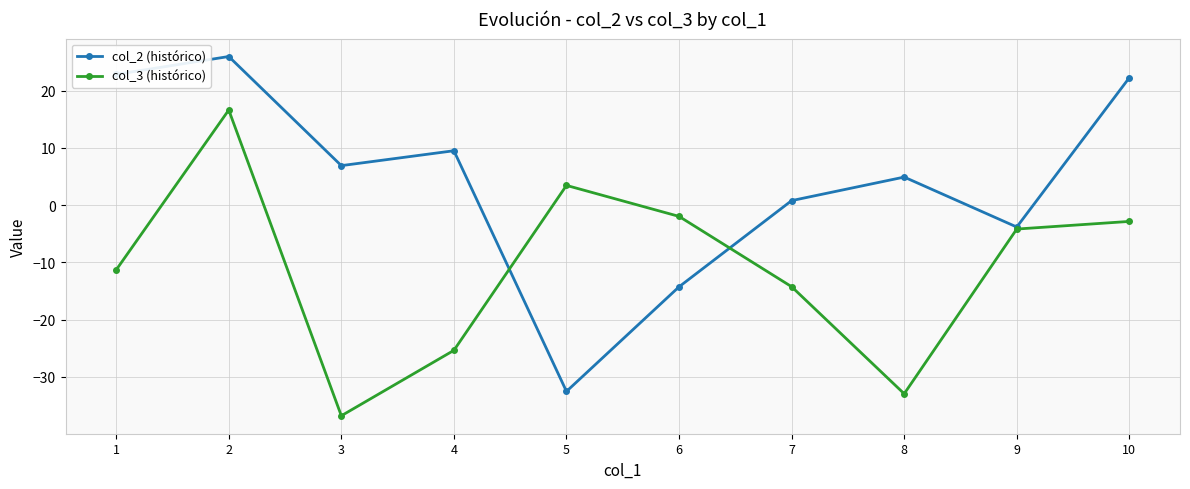

What are all the series names shown in the legend?

col_2 (histórico), col_3 (histórico)